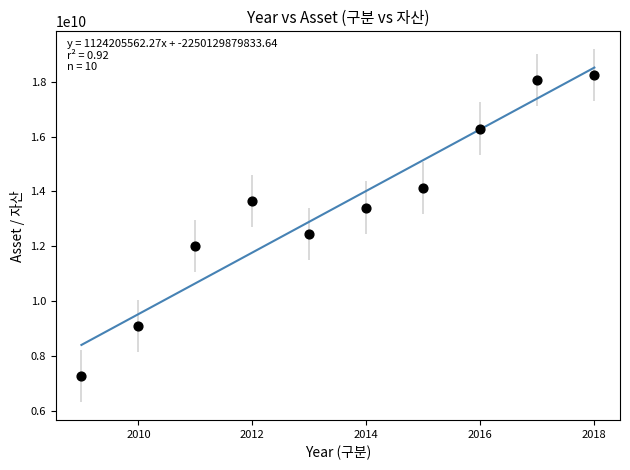

What Y value in the scatter plot is closest to 12747126512?

12450148000